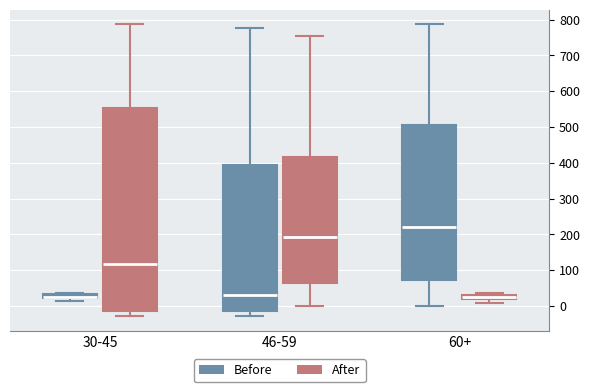

Which box is the tallest, from its lower edge to its upper edge?

30-45 (After)